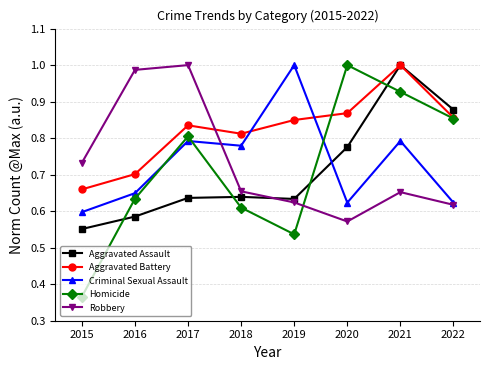

At which category is the sum across all series the highest?

2021